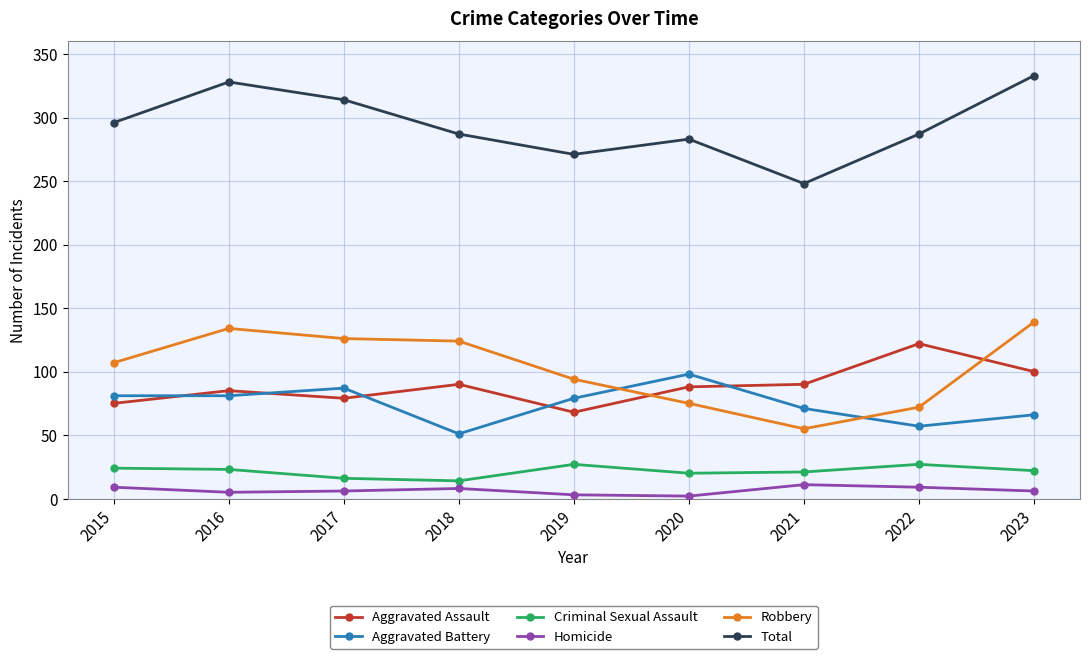

Between 2020 and 2023, which series saw the biggest shift?

Robbery